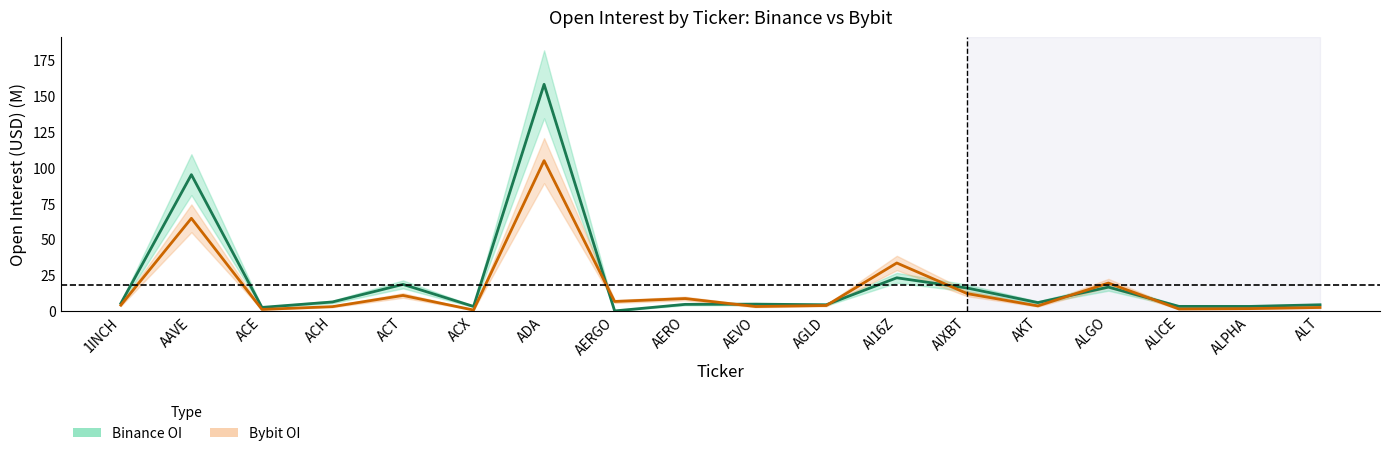

Where do Binance_OI and Bybit_OI first cross each other?

ADA and AERGO